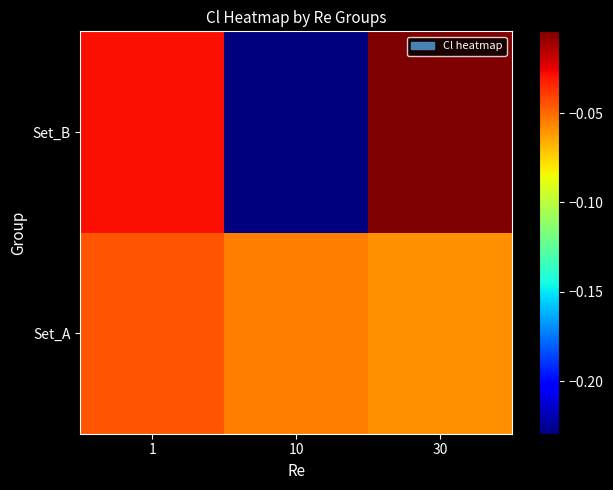

What is the difference between the highest and lowest values at 10?

0.2